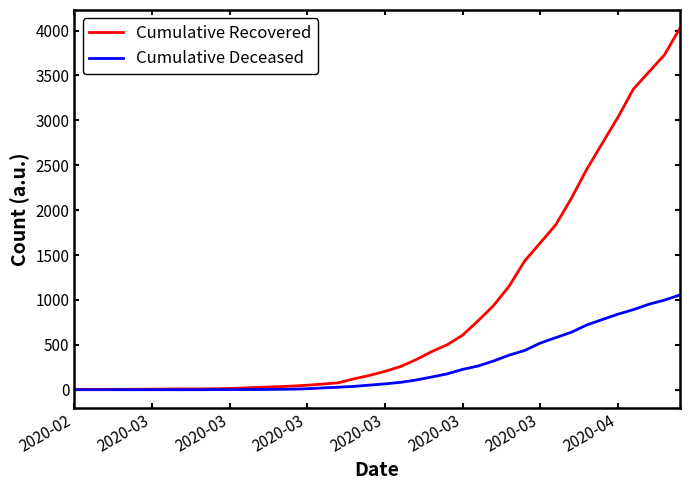

Which series has the widest spread of values?

Cumulative Recovered